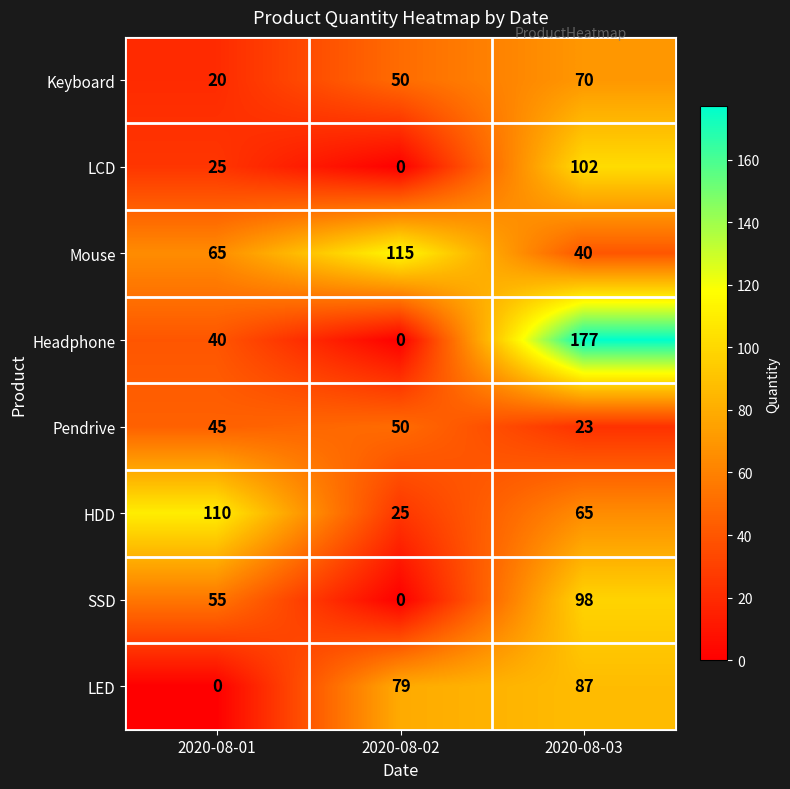

True or false: Pendrive has a value of 45 at 2020-08-01.

True